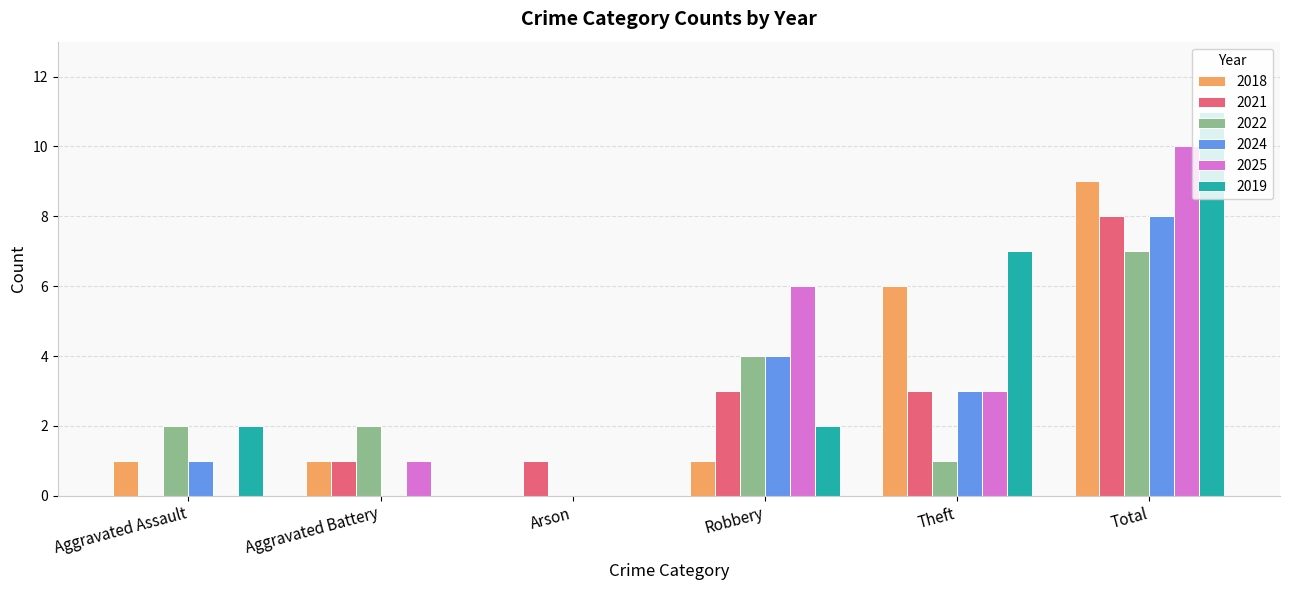

Reading left to right, transcribe all the data shown in this chart.

2018: Aggravated Assault=1	Aggravated Battery=1	Arson=0	Robbery=1	Theft=6	Total=9
2021: Aggravated Assault=0	Aggravated Battery=1	Arson=1	Robbery=3	Theft=3	Total=8
2022: Aggravated Assault=2	Aggravated Battery=2	Arson=0	Robbery=4	Theft=1	Total=7
2024: Aggravated Assault=1	Aggravated Battery=0	Arson=0	Robbery=4	Theft=3	Total=8
2025: Aggravated Assault=0	Aggravated Battery=1	Arson=0	Robbery=6	Theft=3	Total=10
2019: Aggravated Assault=2	Aggravated Battery=0	Arson=0	Robbery=2	Theft=7	Total=11